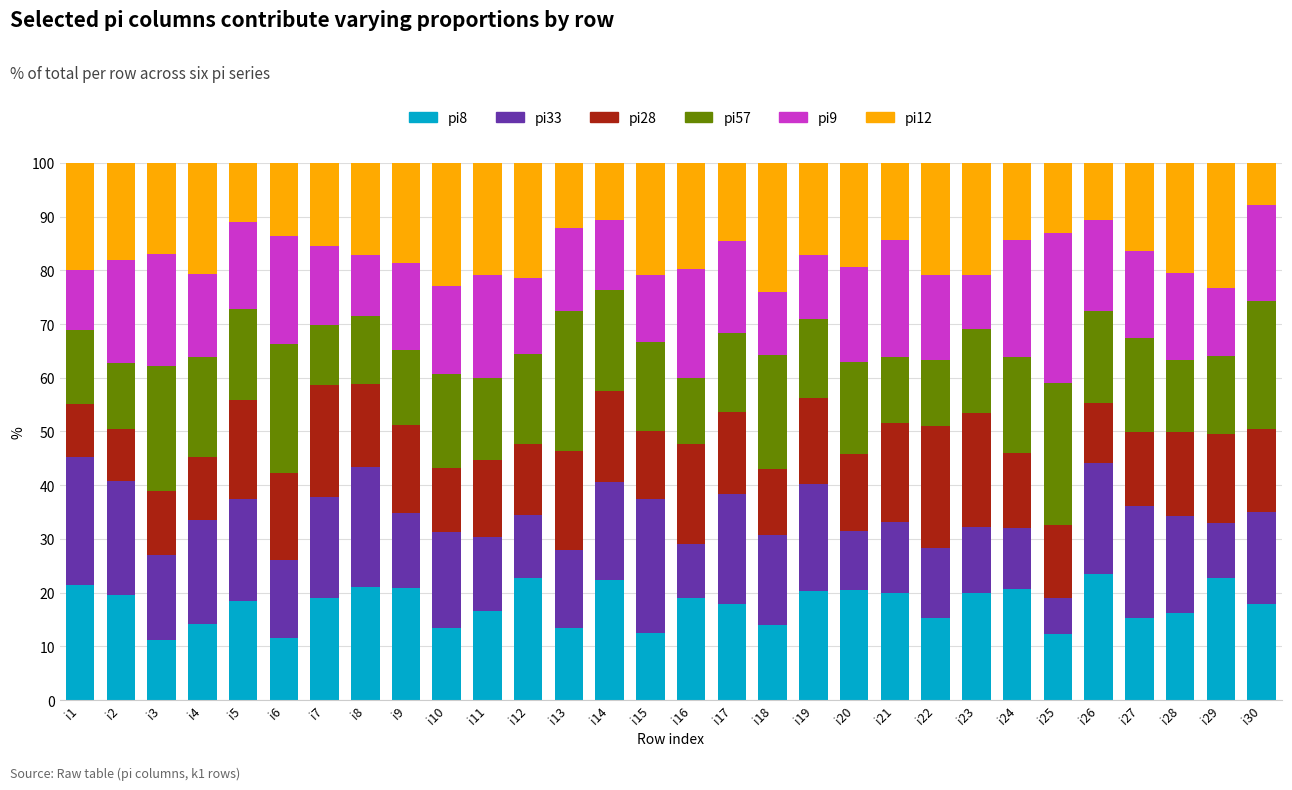

What is the sum of the pi8 values at i3 and i20?

31.6